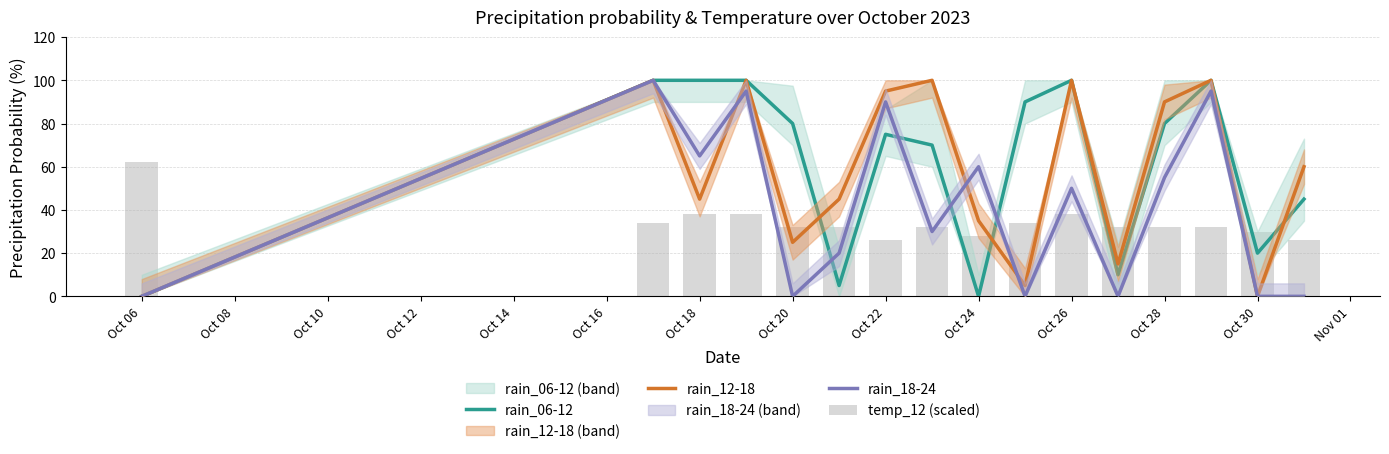

Are the bars horizontal?

No